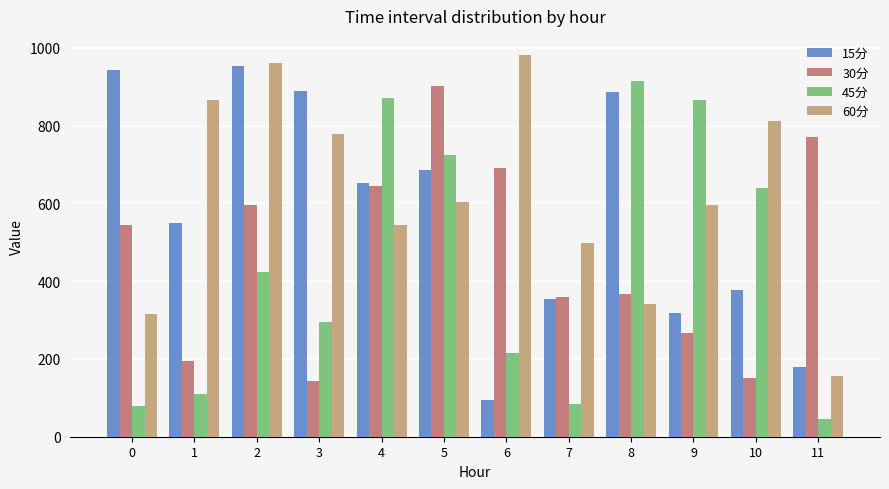

Which category has the lowest value across all series?

11